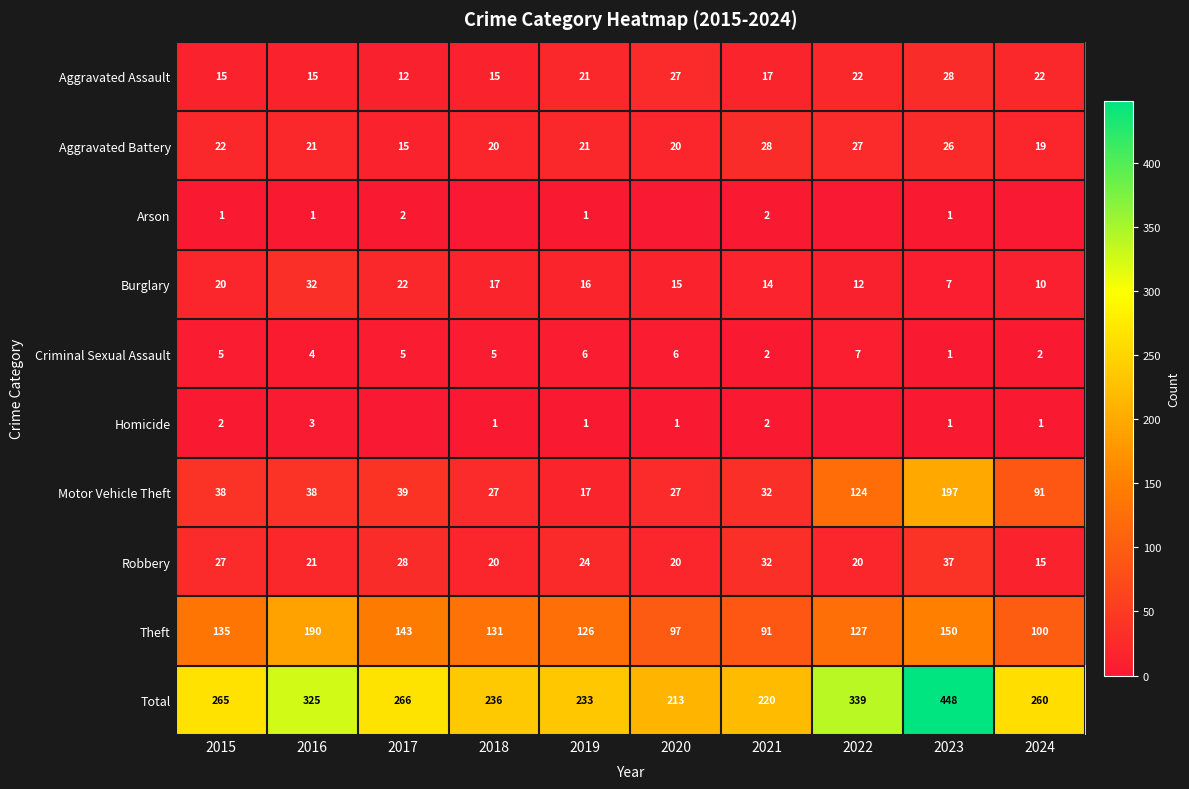

How many series are shown in this chart?

10